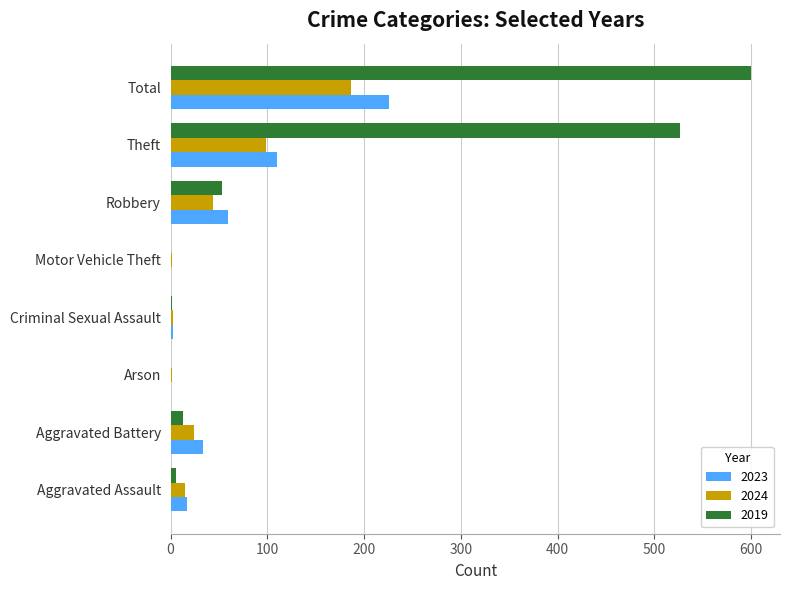

True or false: 2019 has a value of 249 at Motor Vehicle Theft.

False